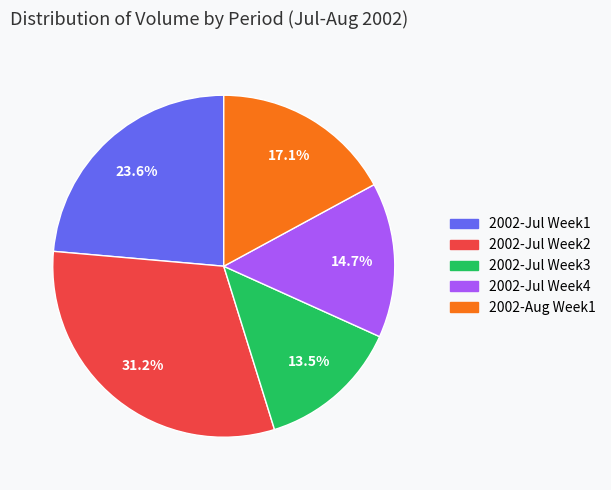

How many segments does this pie chart have?

5